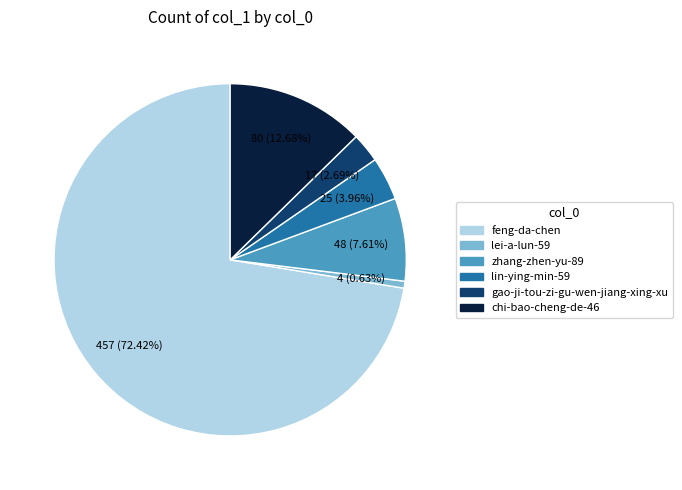

Is there a majority slice in this chart?

Yes